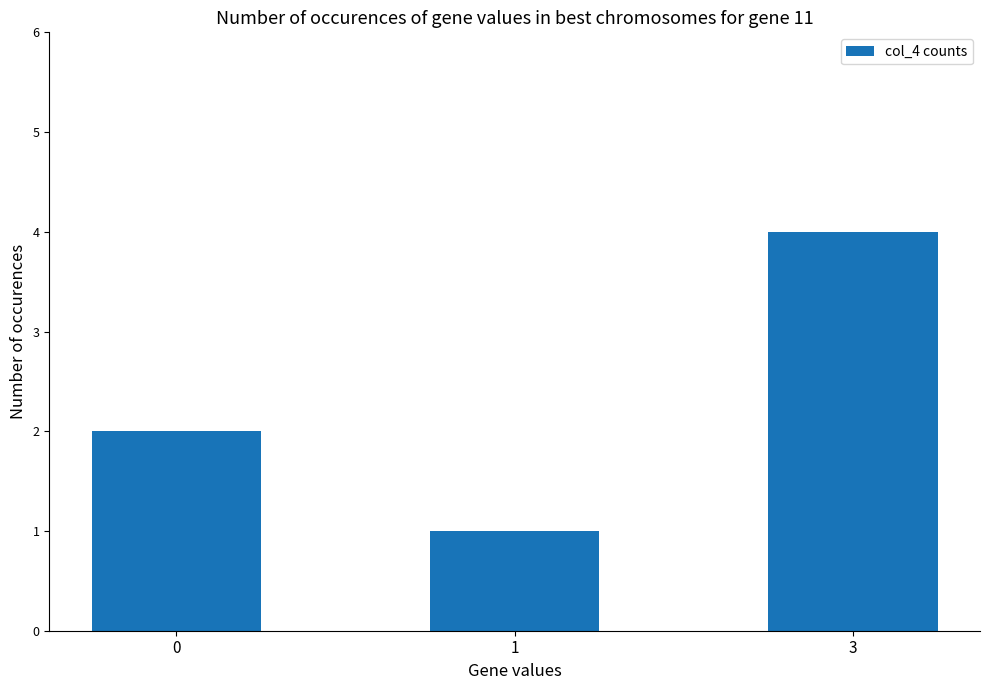

Rank the categories by value from lowest to highest.

1, 0, 3